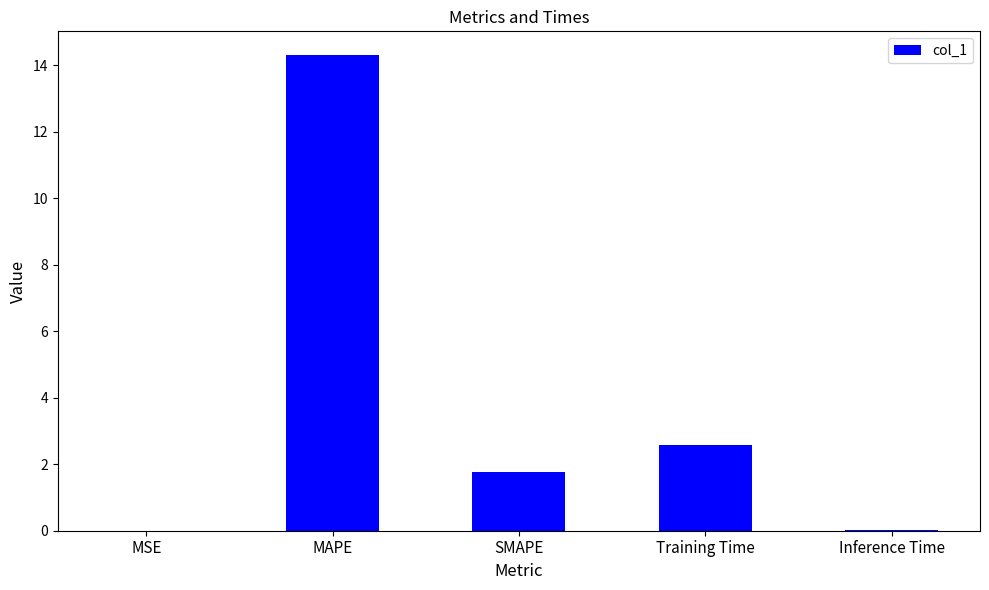

The chart shows a value of 0.0 at Inference Time. True or false?

True